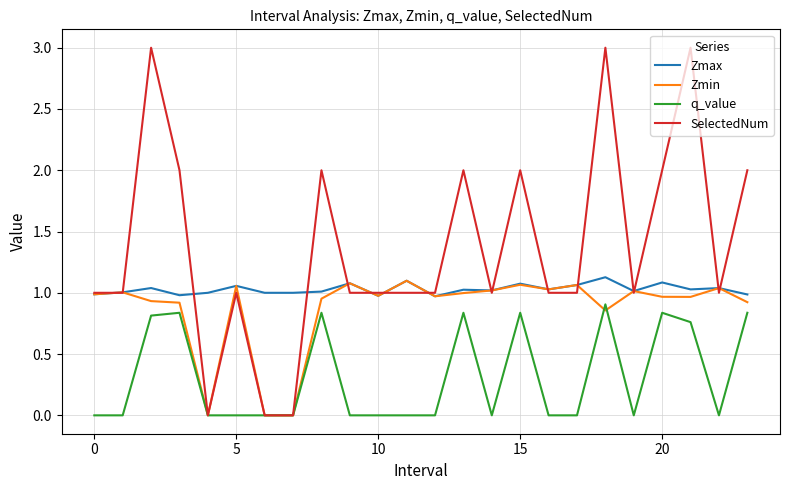

List the series in order of their peak value, highest first.

SelectedNum, Zmax, Zmin, q_value